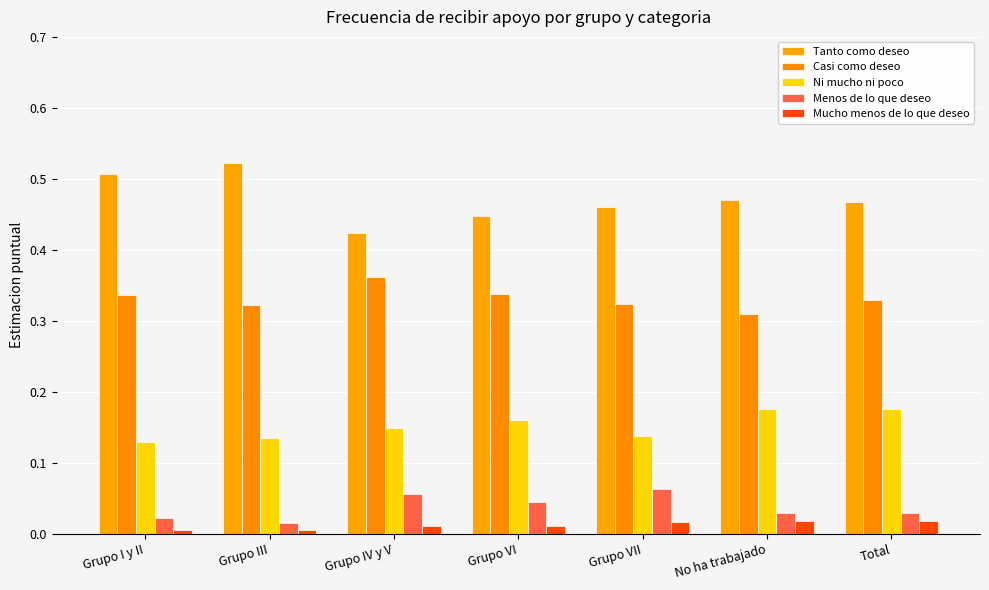

What value does the Menos de lo que deseo series have at Grupo VII?

0.1